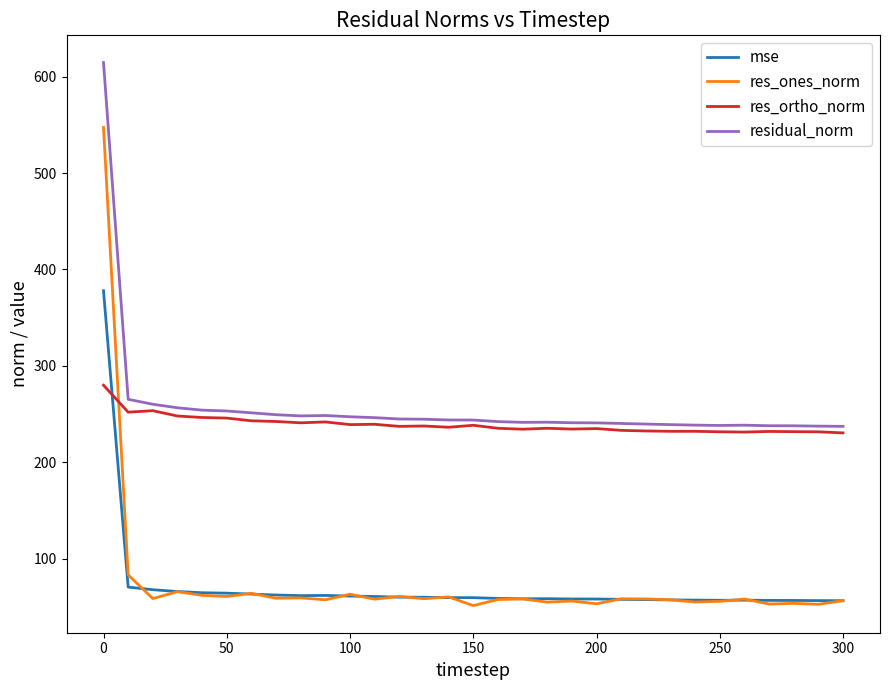

Which series ends up on top after the final intersection of mse and res_ortho_norm?

res_ortho_norm